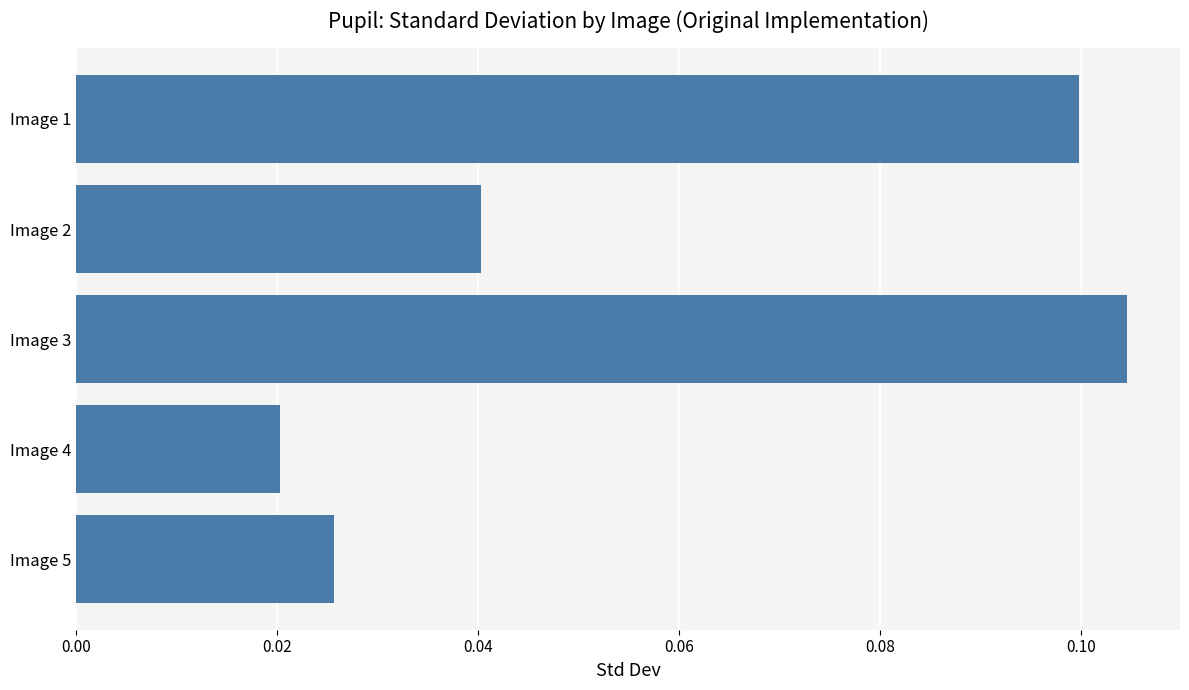

Which category has the highest value across all series?

Image 3